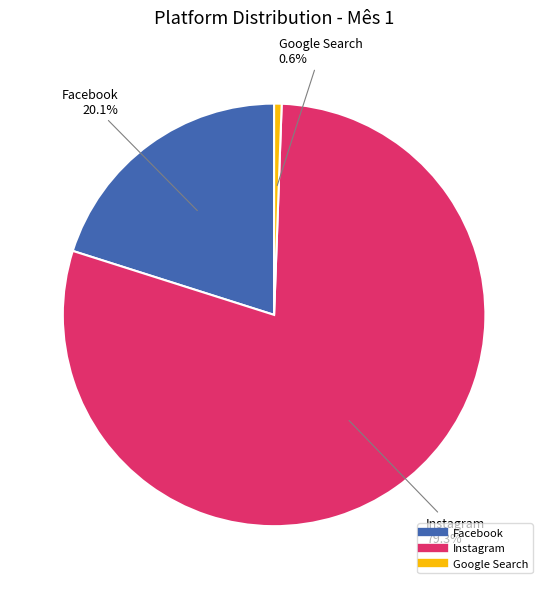

How many slices are in this pie chart?

3